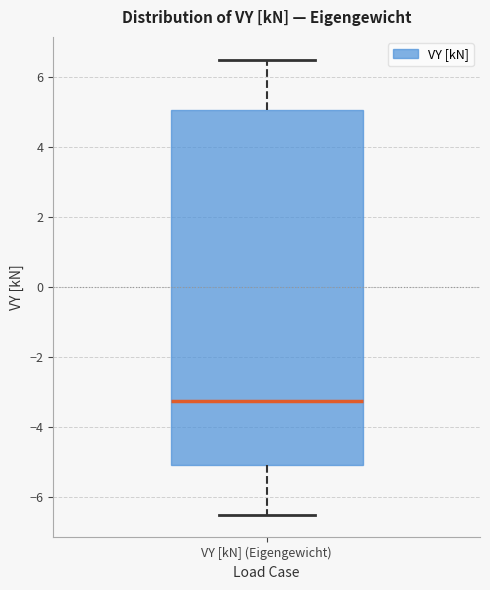

Where does the upper whisker of the box for VY [kN] (Eigengewicht) end on the y-axis? The values are not printed on the chart, so give them approximately, as read against the axis.

6.6